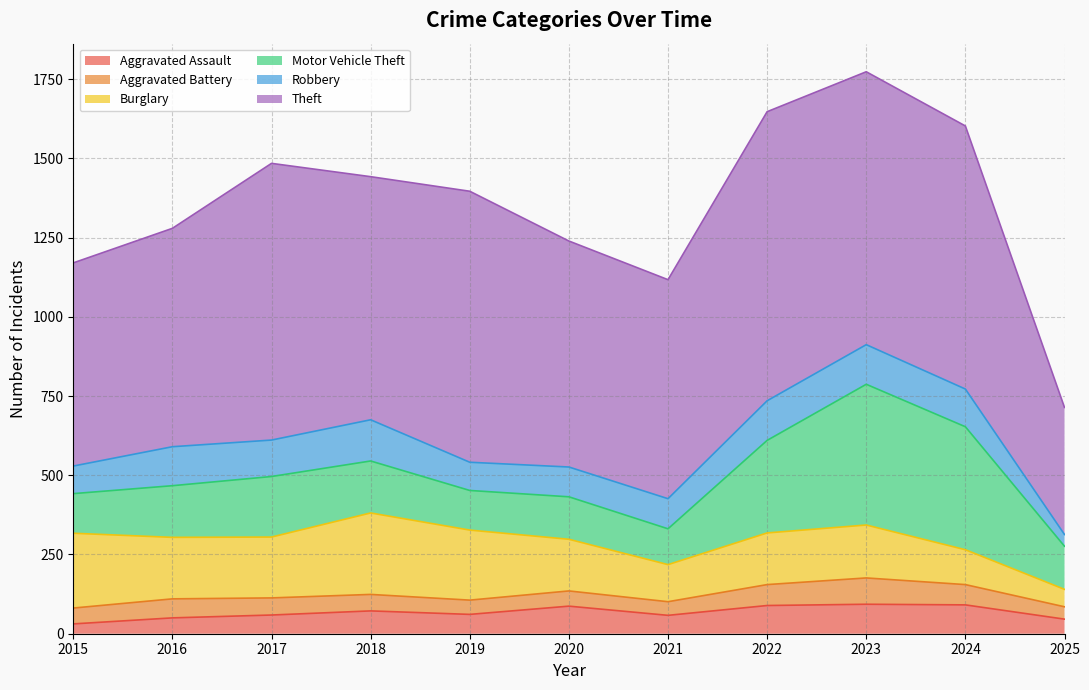

At which category is the sum across all series the highest?

2023